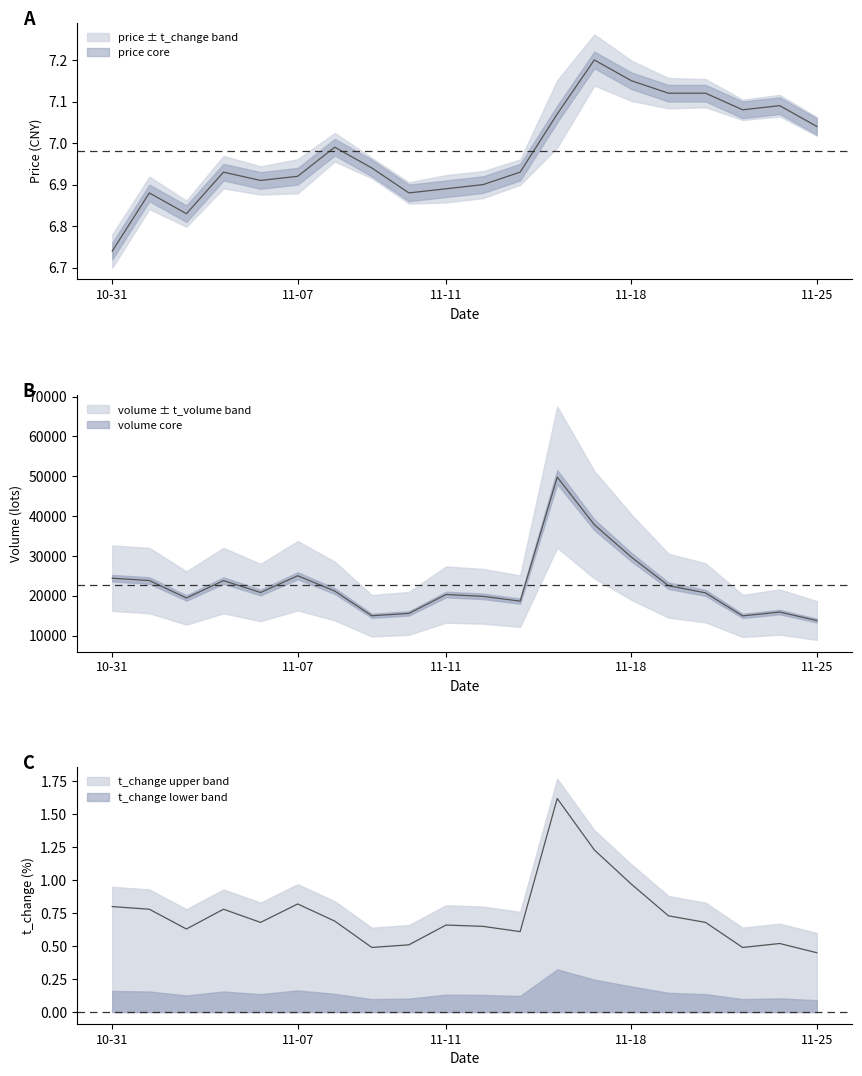

Read the t_change value at 2022-11-24.

0.5